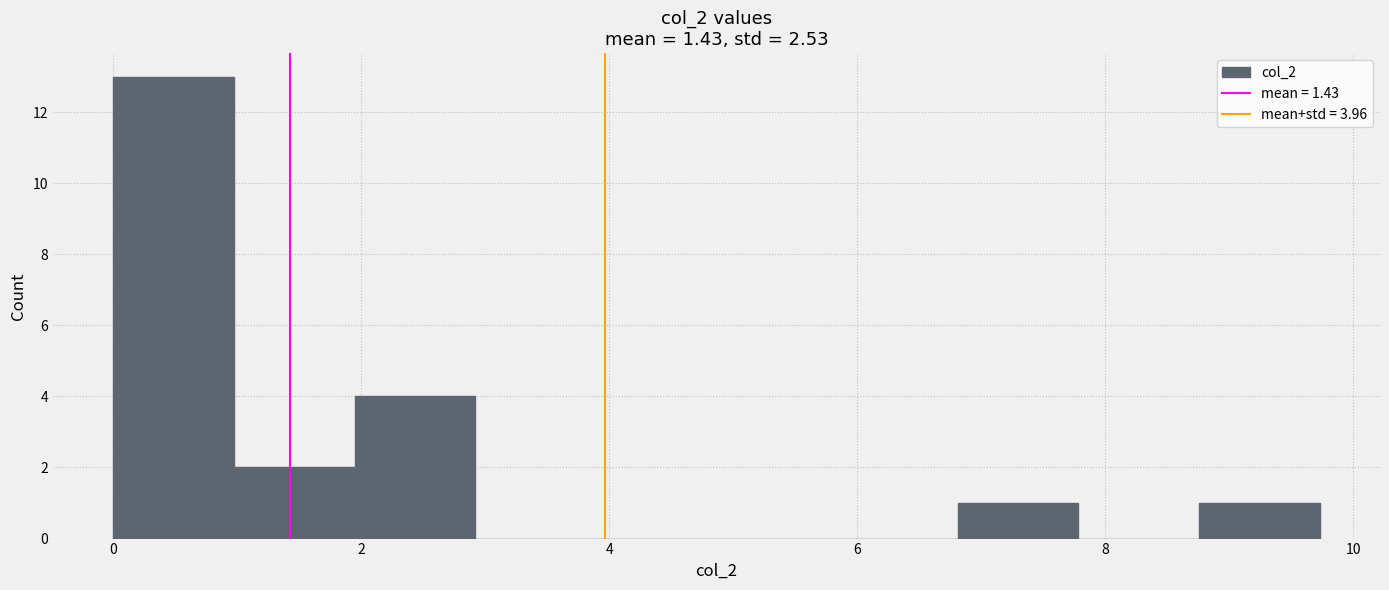

Which range on the x-axis has the tallest bar?

0.0 to 1.0